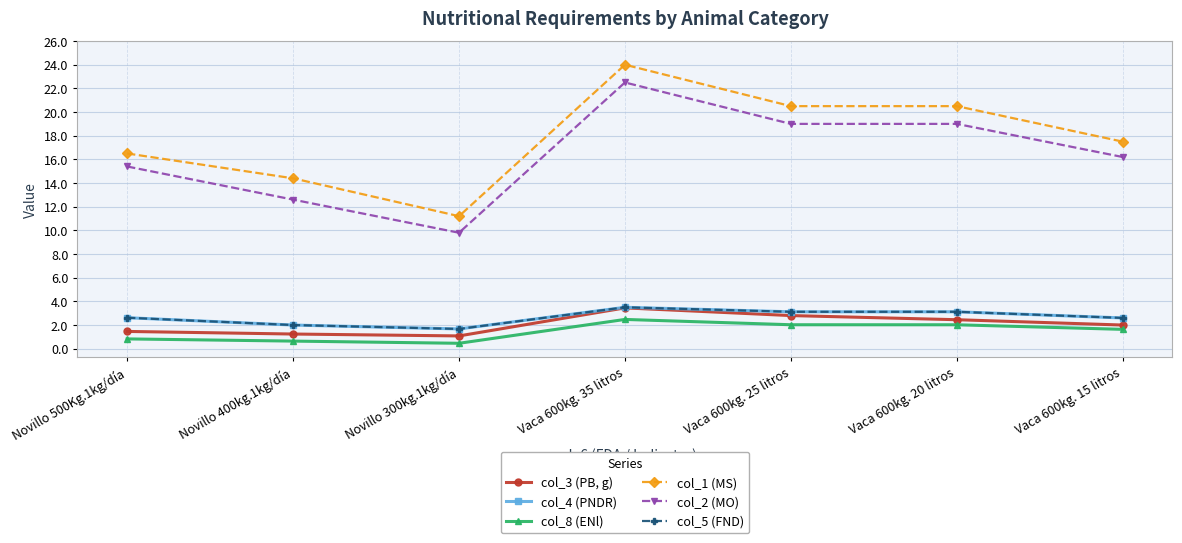

Between Novillo 500Kg.1kg/día and Vaca 600kg. 35 litros, which is larger?

Vaca 600kg. 35 litros